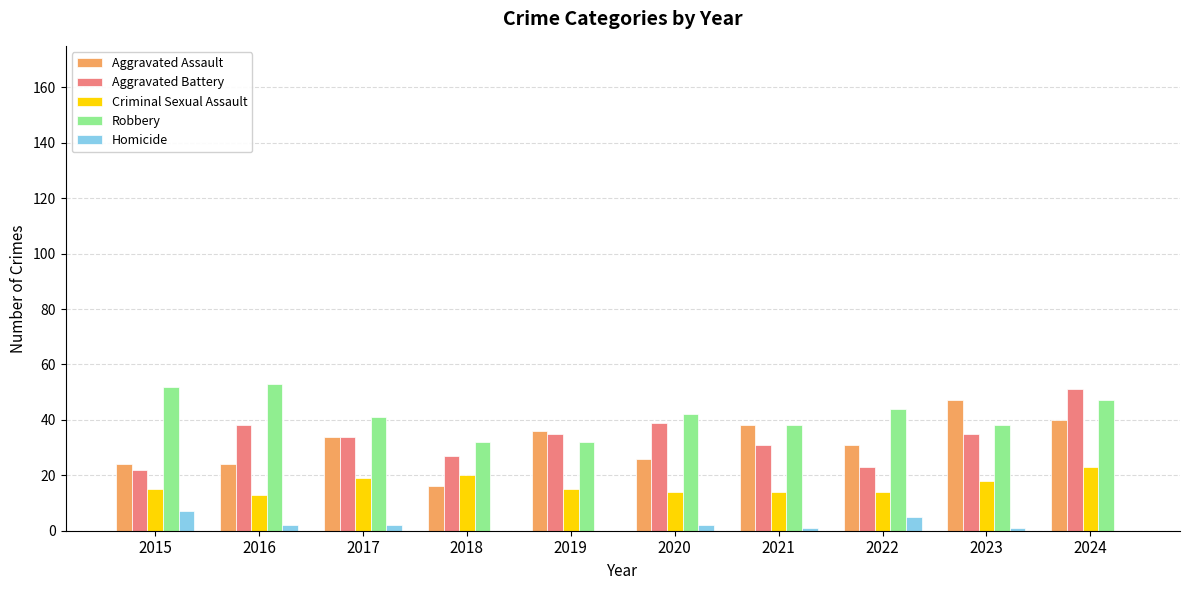

Is the value of Homicide at 2016 greater than the value of Aggravated Assault at 2019?

No